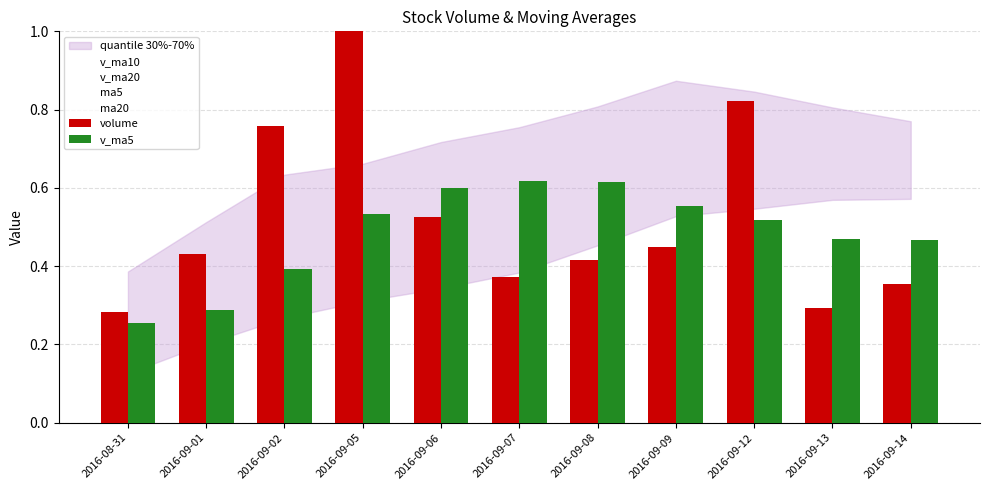

What is the label of the 6th bar from the left?

2016-09-07